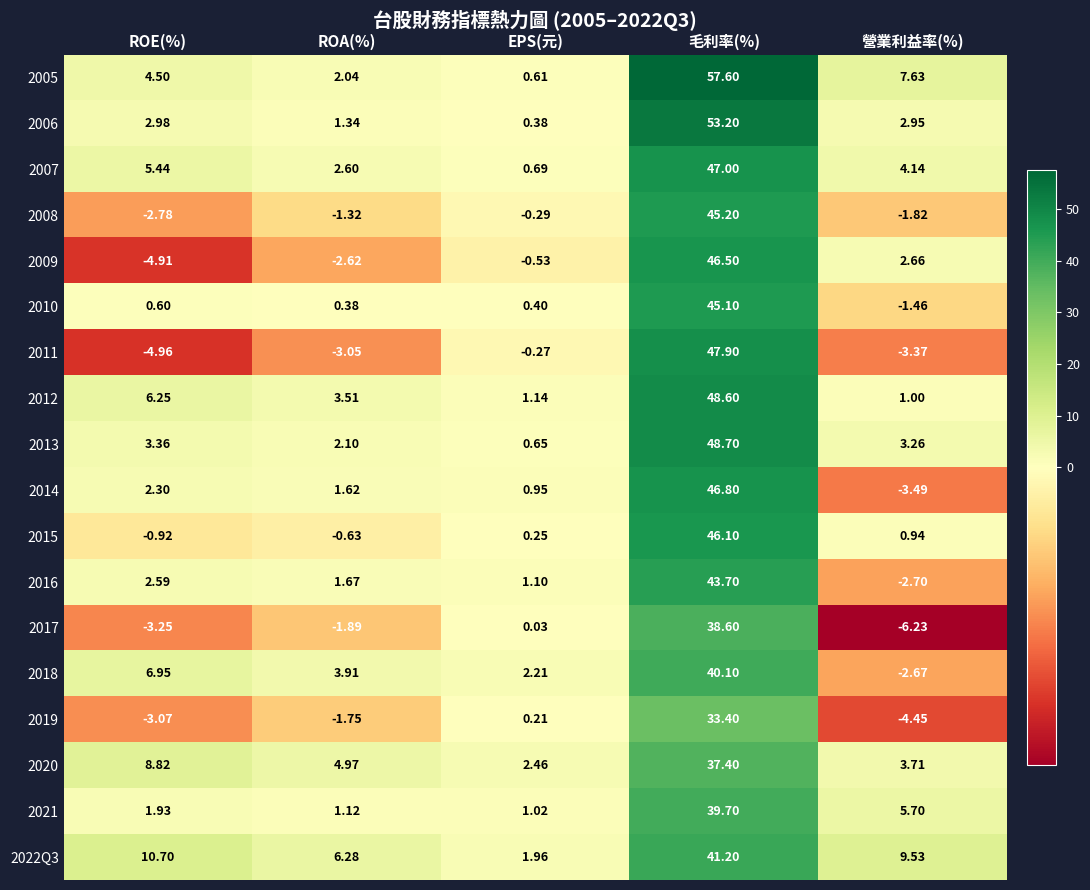

Where is 2005 nearest to the value 29?

營業利益率(%)